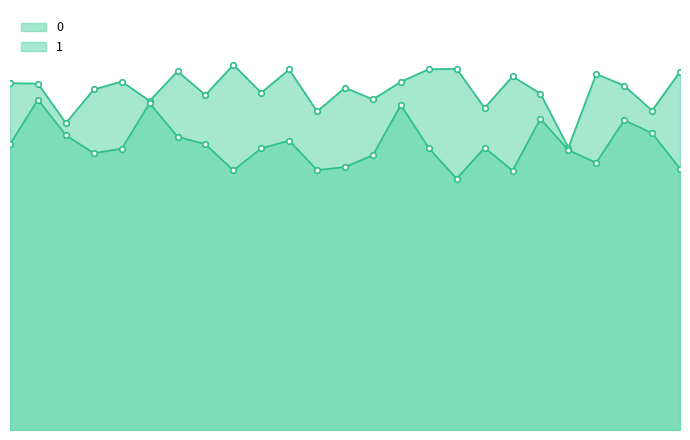

At which category does the chart reach its peak across all series?

8